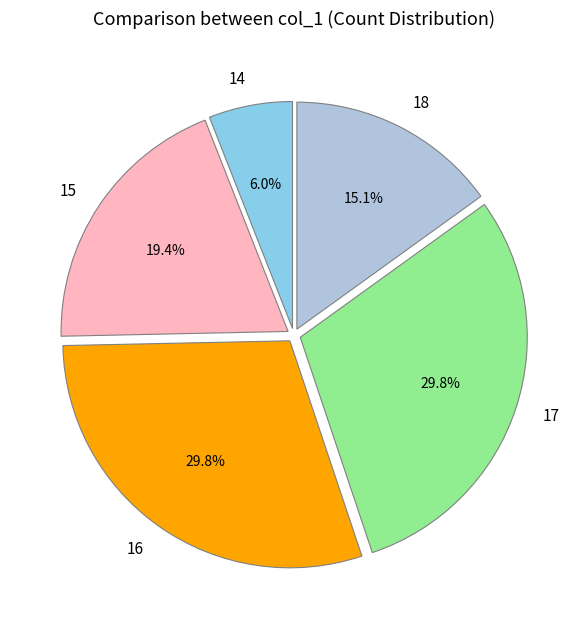

To the nearest percent, what is the combined percentage of 18 and 17?

45%